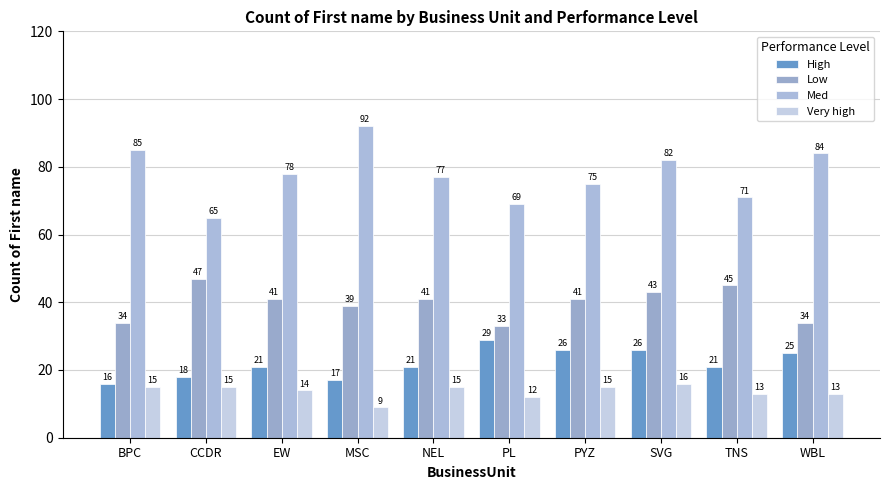

What is the total value across all series at MSC?

157